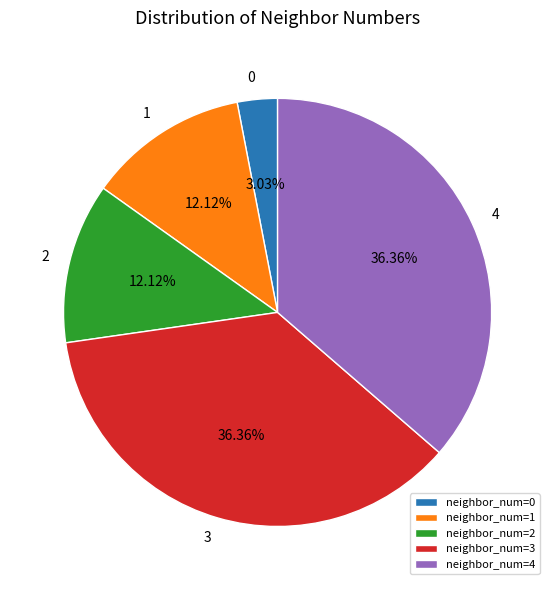

To the nearest percent, what percentage of the pie is 4?

36%